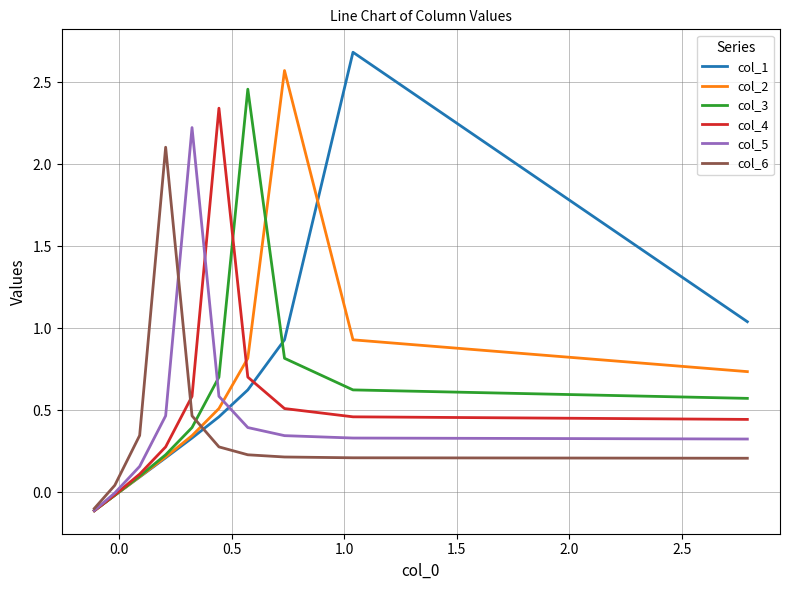

Rank the series by their maximum value, from lowest to highest.

col_6, col_5, col_4, col_3, col_2, col_1